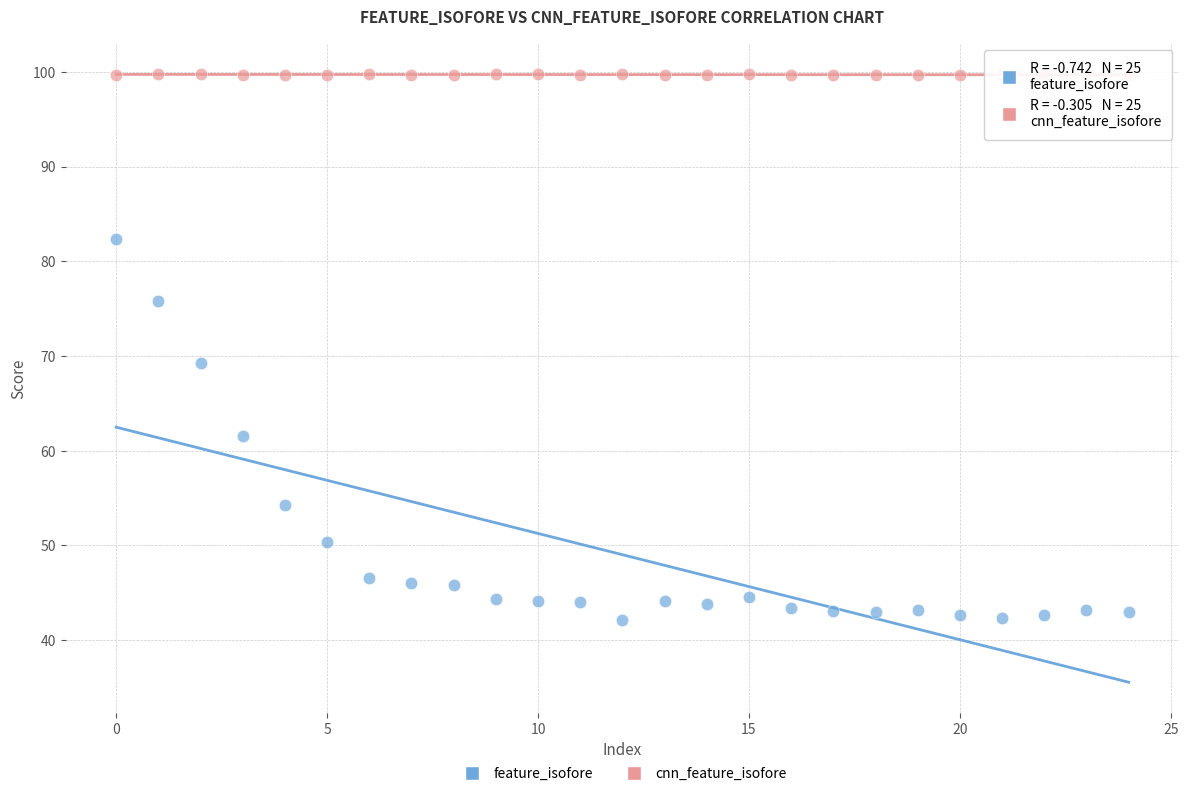

Which series reaches the maximum Y coordinate?

cnn_feature_isofore